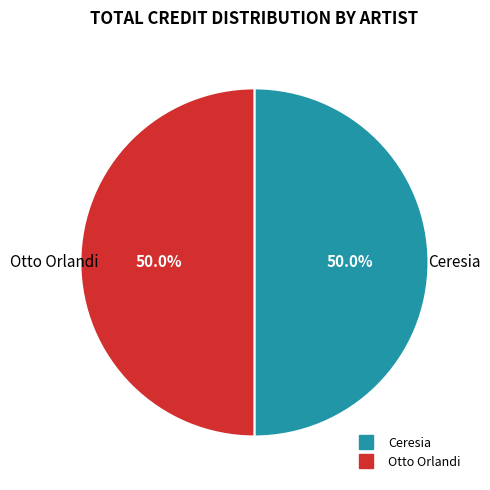

To the nearest percent, what is the combined percentage of Ceresia and Otto Orlandi?

100%